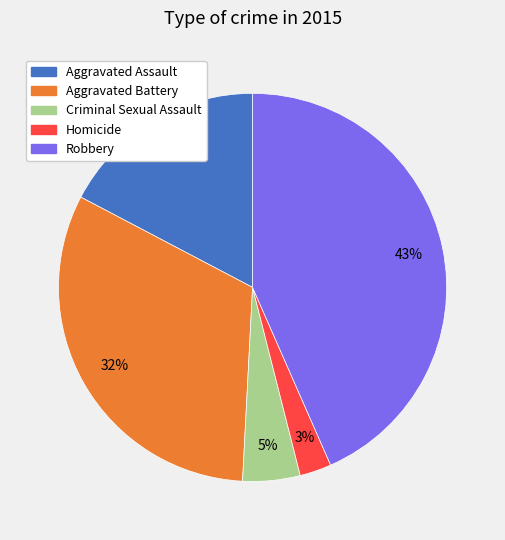

Count the number of slices in the pie.

5